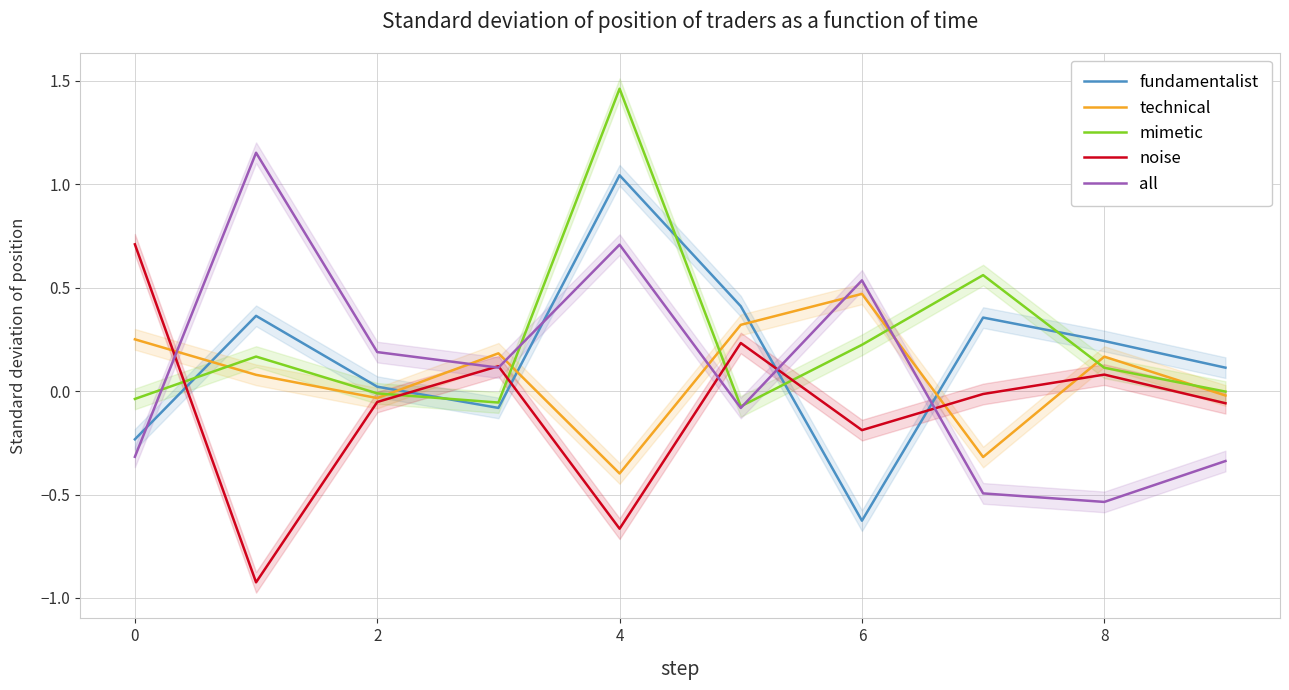

Does the chart have visible grid lines?

Yes